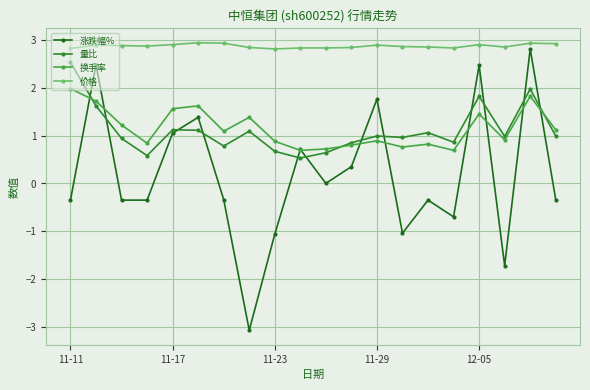

What is the highest value of the 价格 series?

2.9